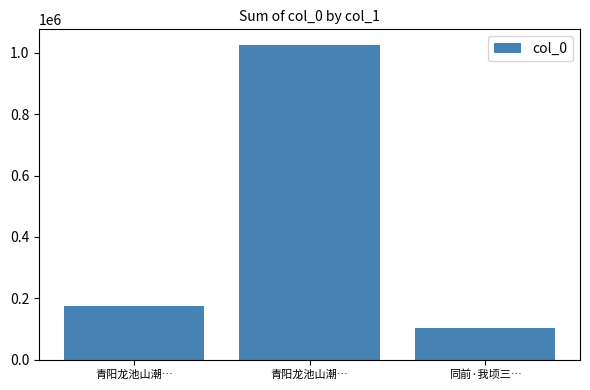

What is the change in value from 青阳龙池山潮… to 青阳龙池山潮…?

+850675